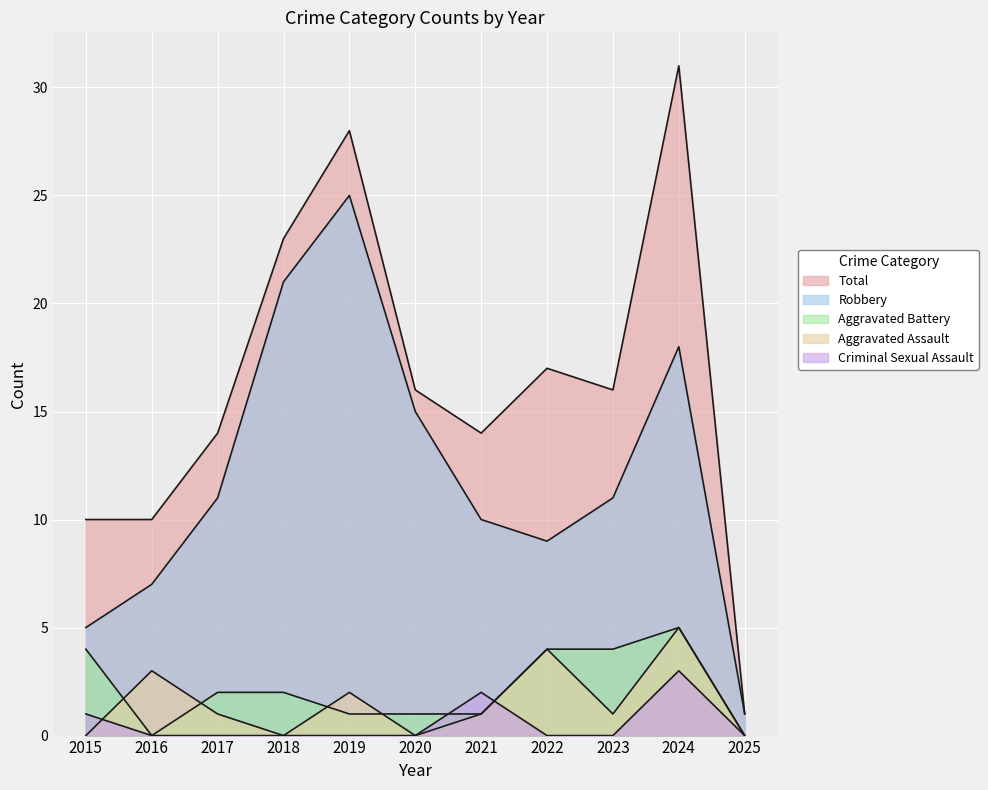

How many positive values does the Aggravated Assault series have?

7